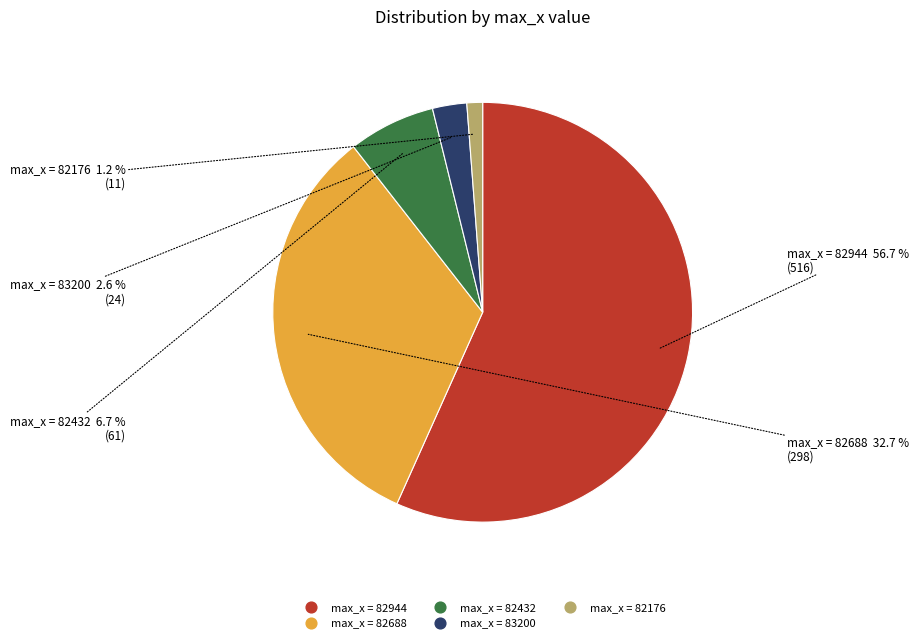

Is there any slice that represents more than half of the pie?

Yes